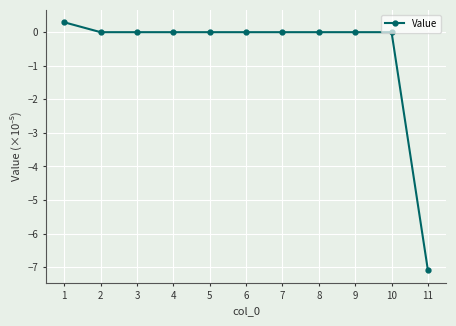

The chart shows a value of -9.5 at 11. True or false?

False